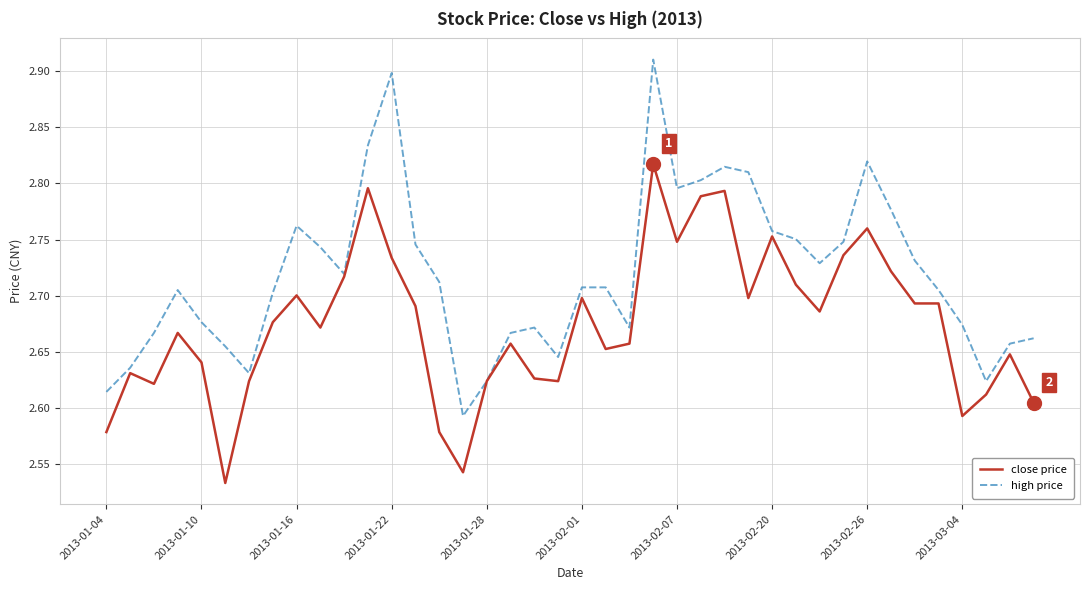

Rank the series by their maximum value, from highest to lowest.

high price, close price